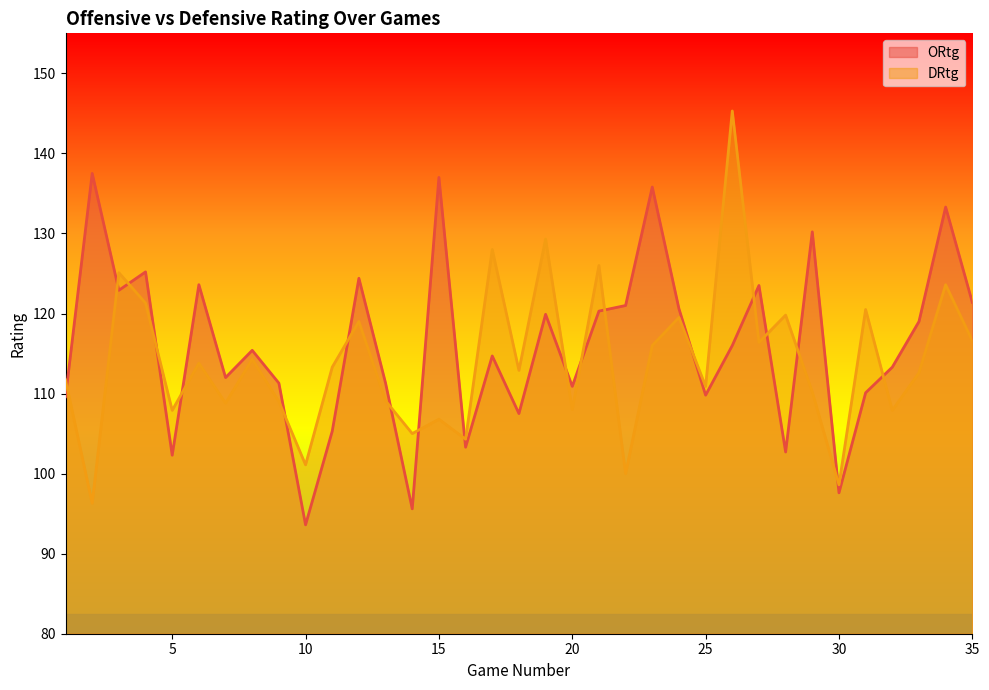

How many interior local peaks does the ORtg series have?

12